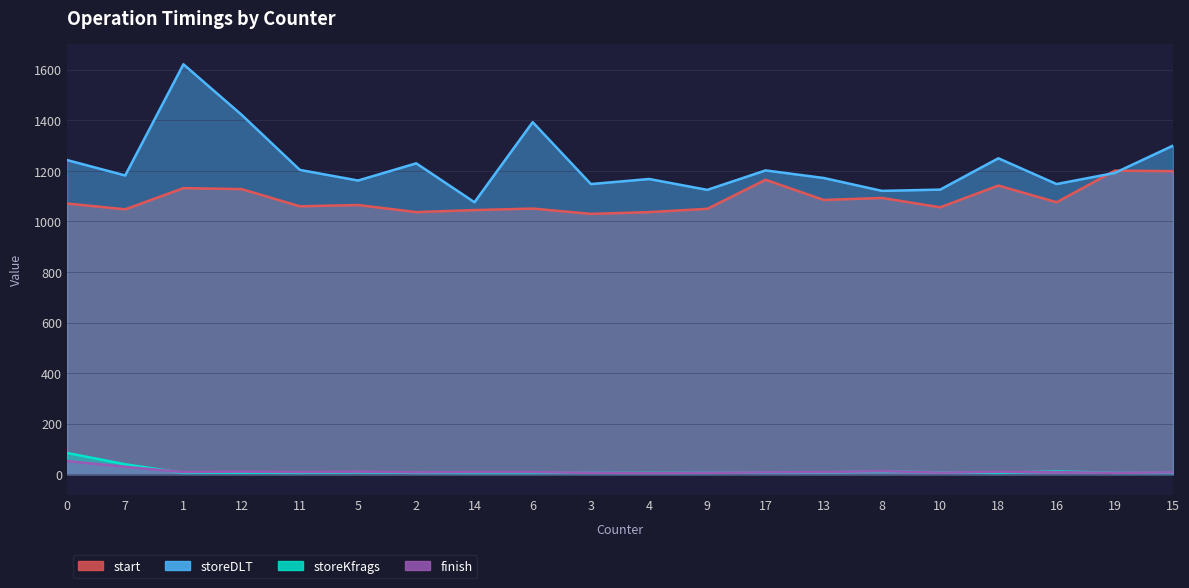

What are all the series names shown in the legend?

start, storeDLT, storeKfrags, finish